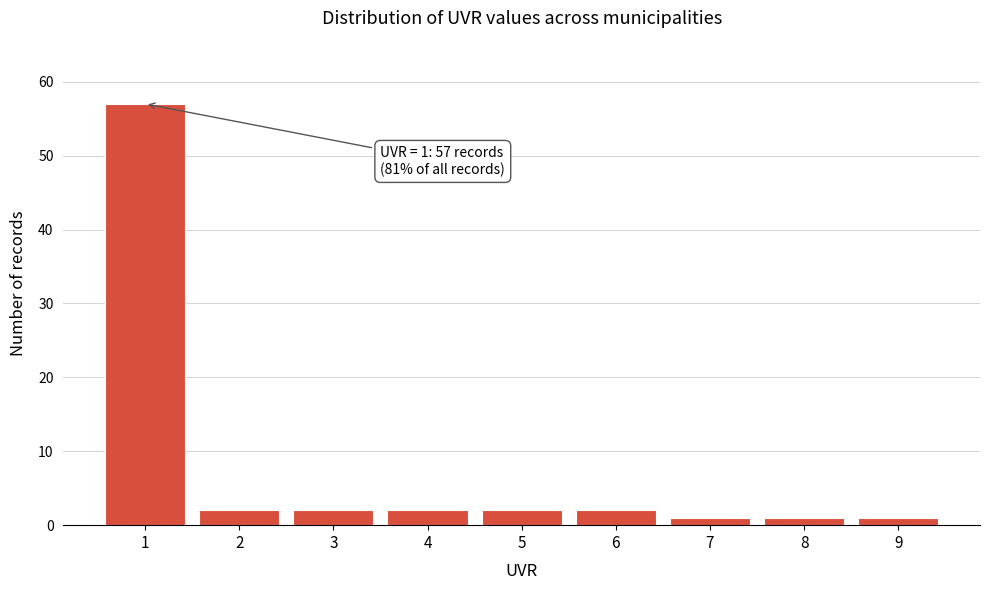

Reading left to right, extract all data points from this chart.

1=57	2=2	3=2	4=2	5=2	6=2	7=1	8=1	9=1